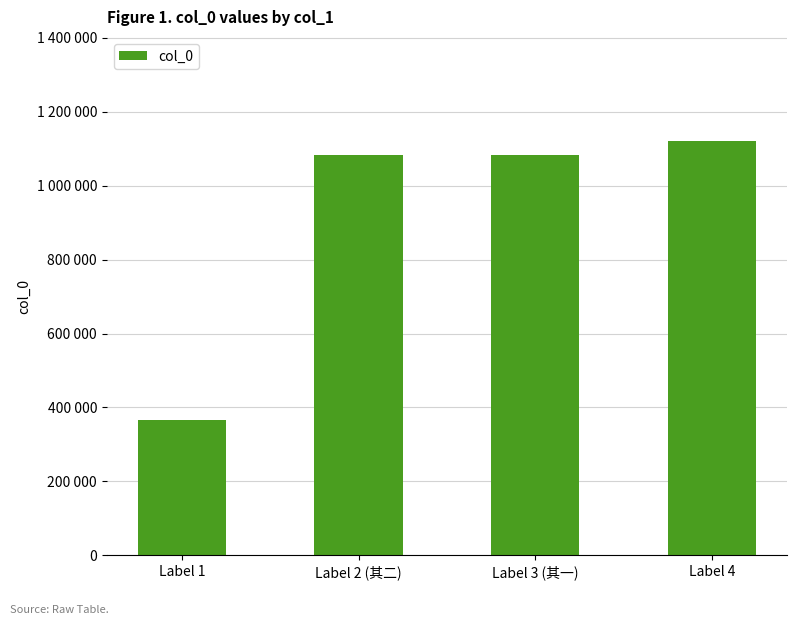

Does the chart contain any negative values?

No